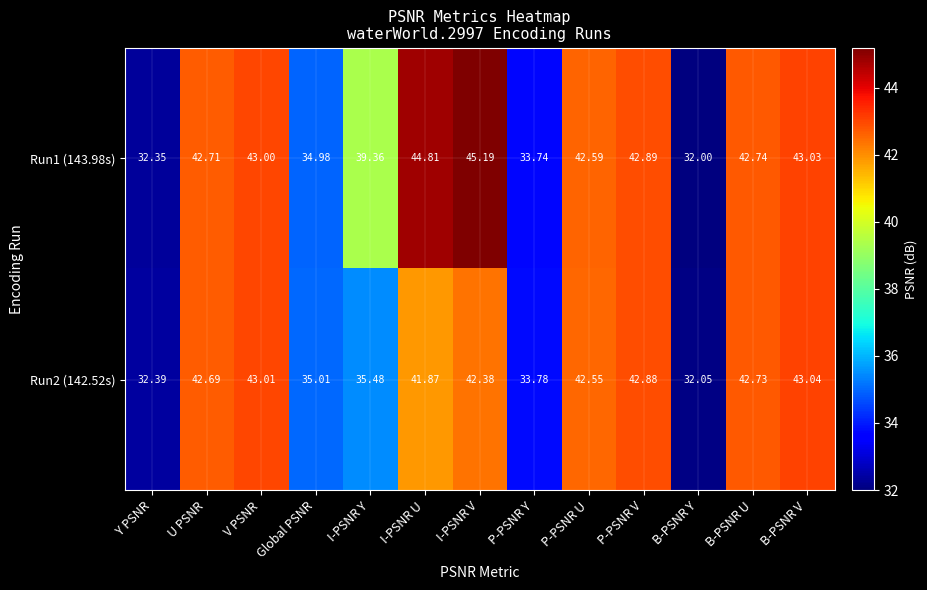

At which category is the sum across all series the highest?

I-PSNR V